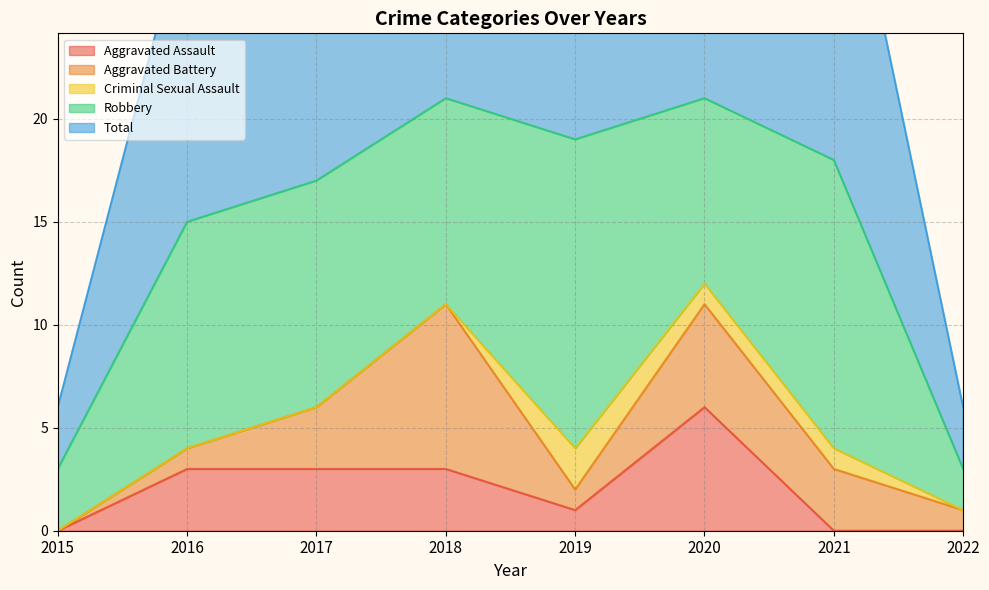

What is the sum of the Total values at 2020 and 2016?

36